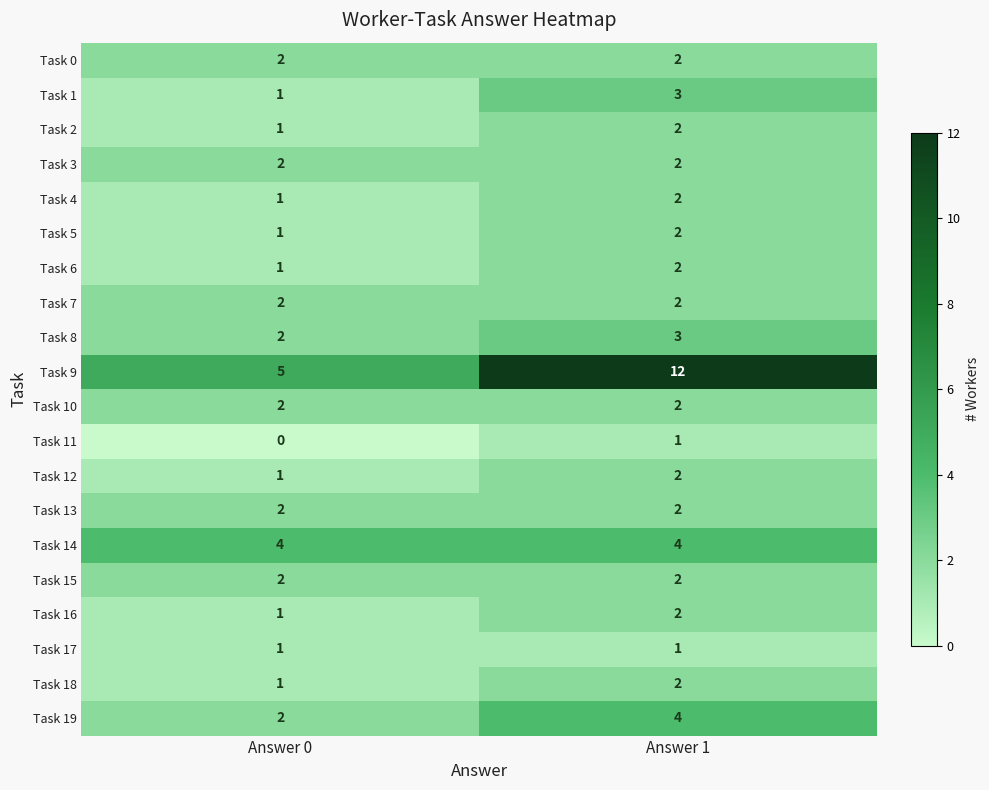

What is the average value of the Task 14 series?

4